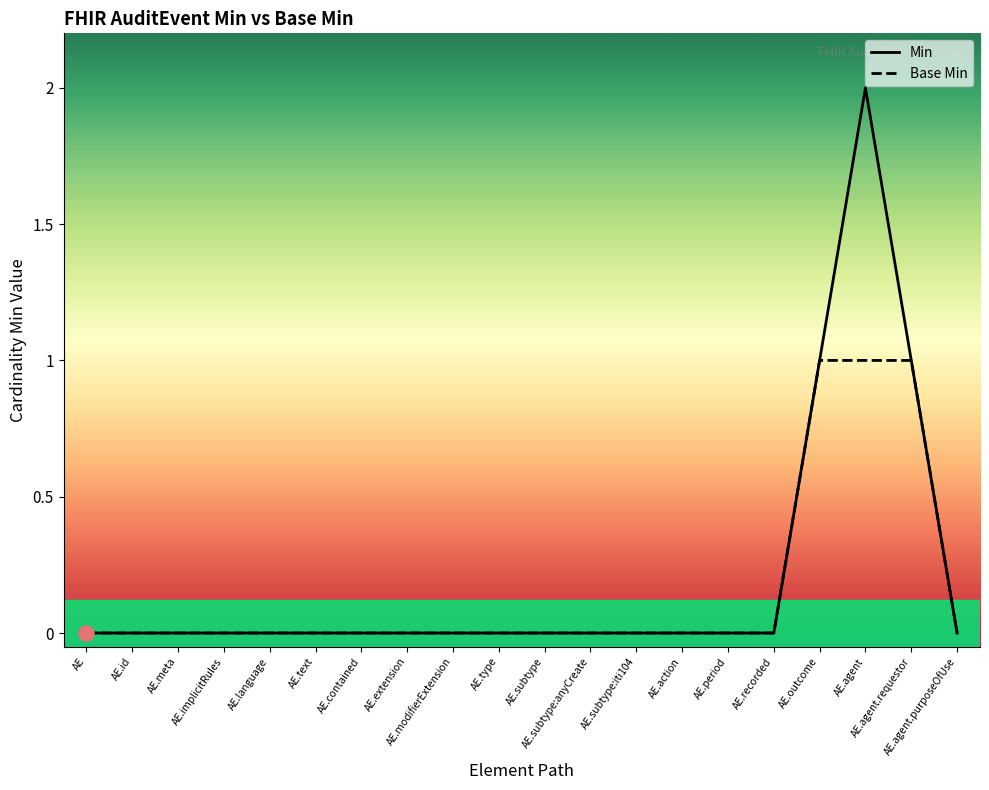

Which series reaches the maximum Y coordinate?

Min